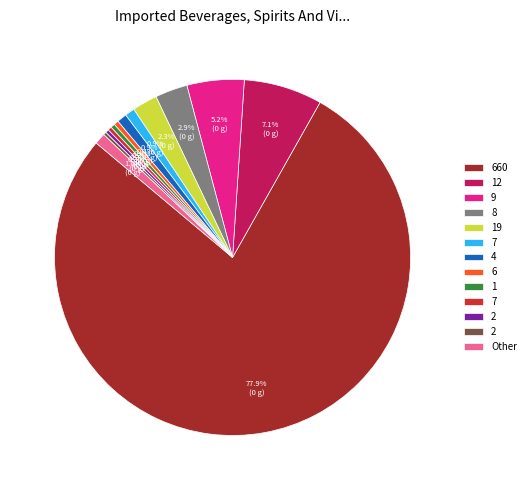

Is there a majority slice in this chart?

Yes